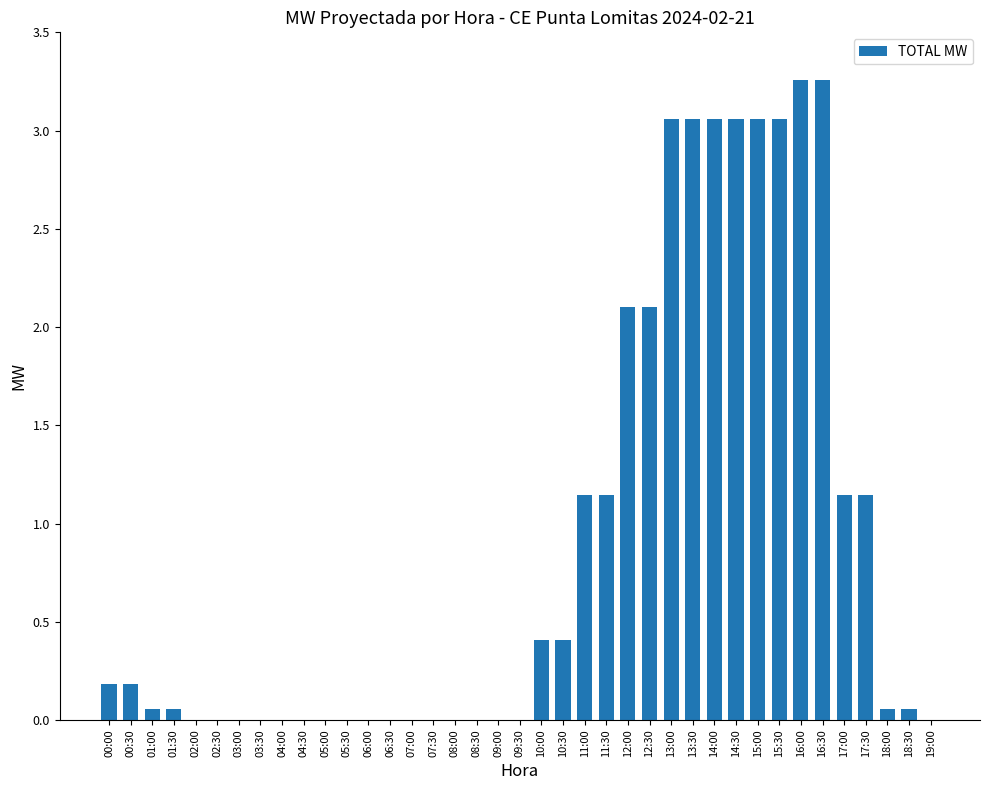

The value at 09:30 is 0.0. True or false?

True